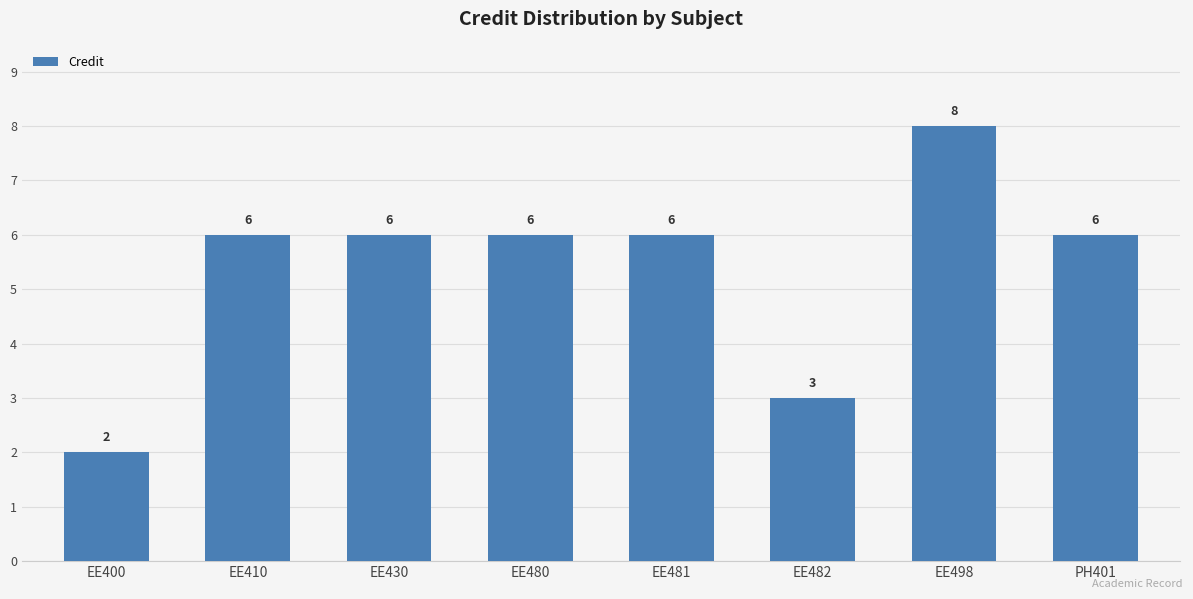

Are the bars horizontal?

No